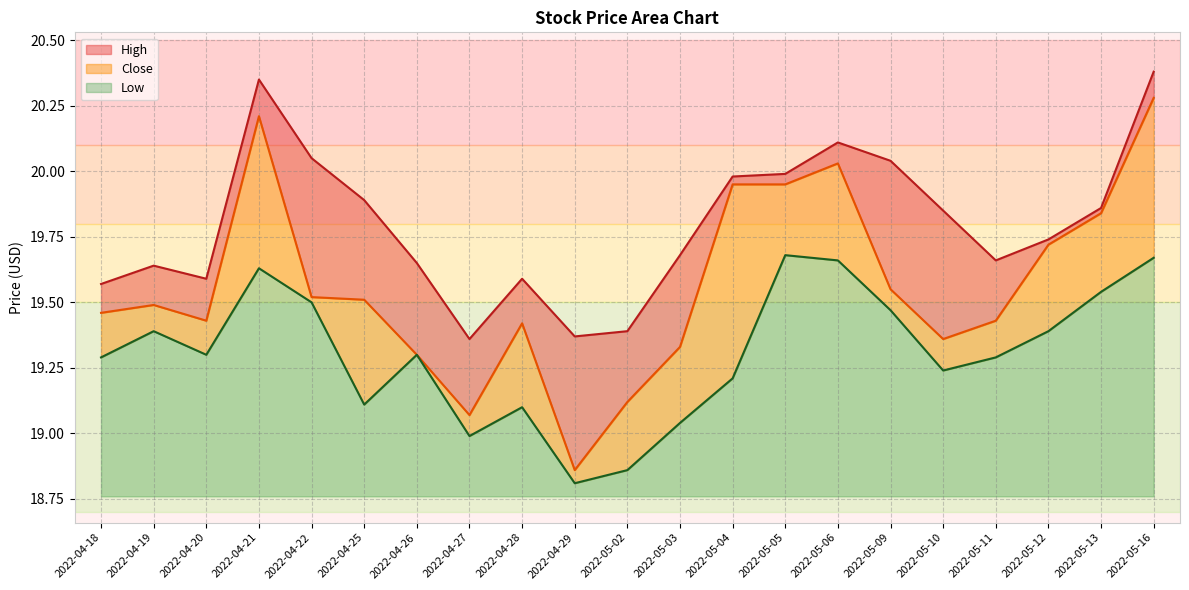

How many lines are shown in the chart?

3